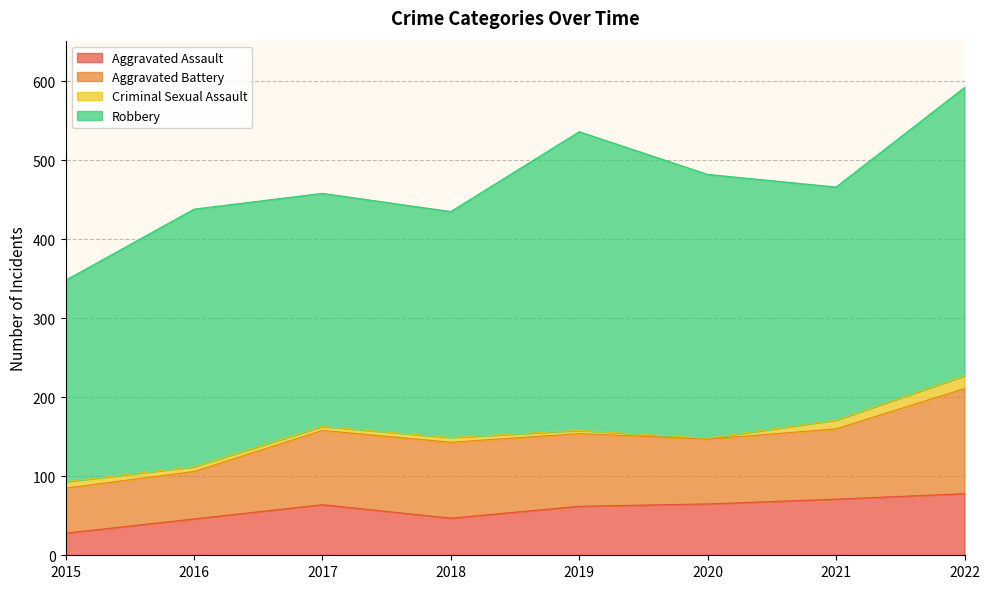

At which label does Aggravated Assault first exceed 64?

2020